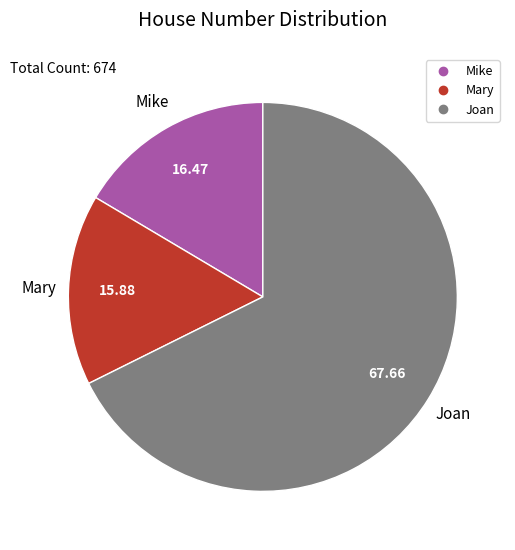

Is the sum of Joan and Mary greater than half?

Yes